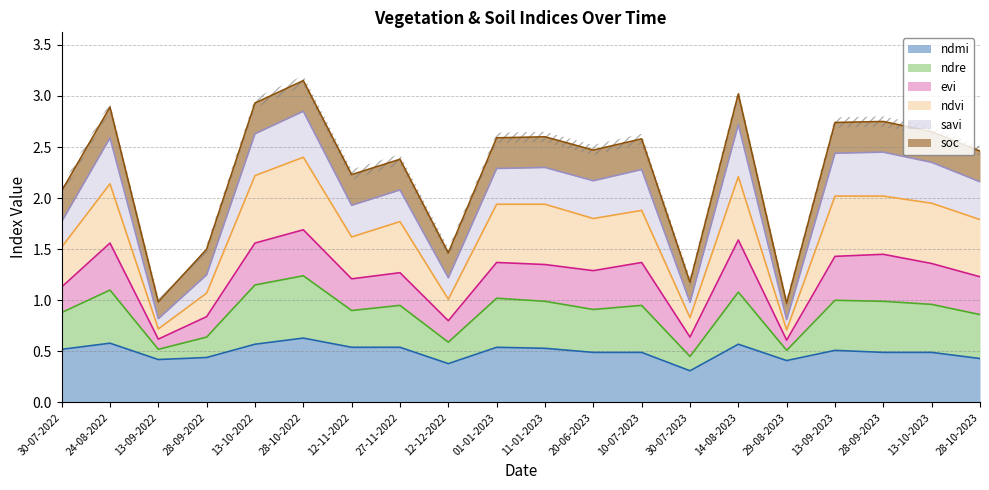

The ndmi series shows 0.1 at 20-06-2023. True or false?

False